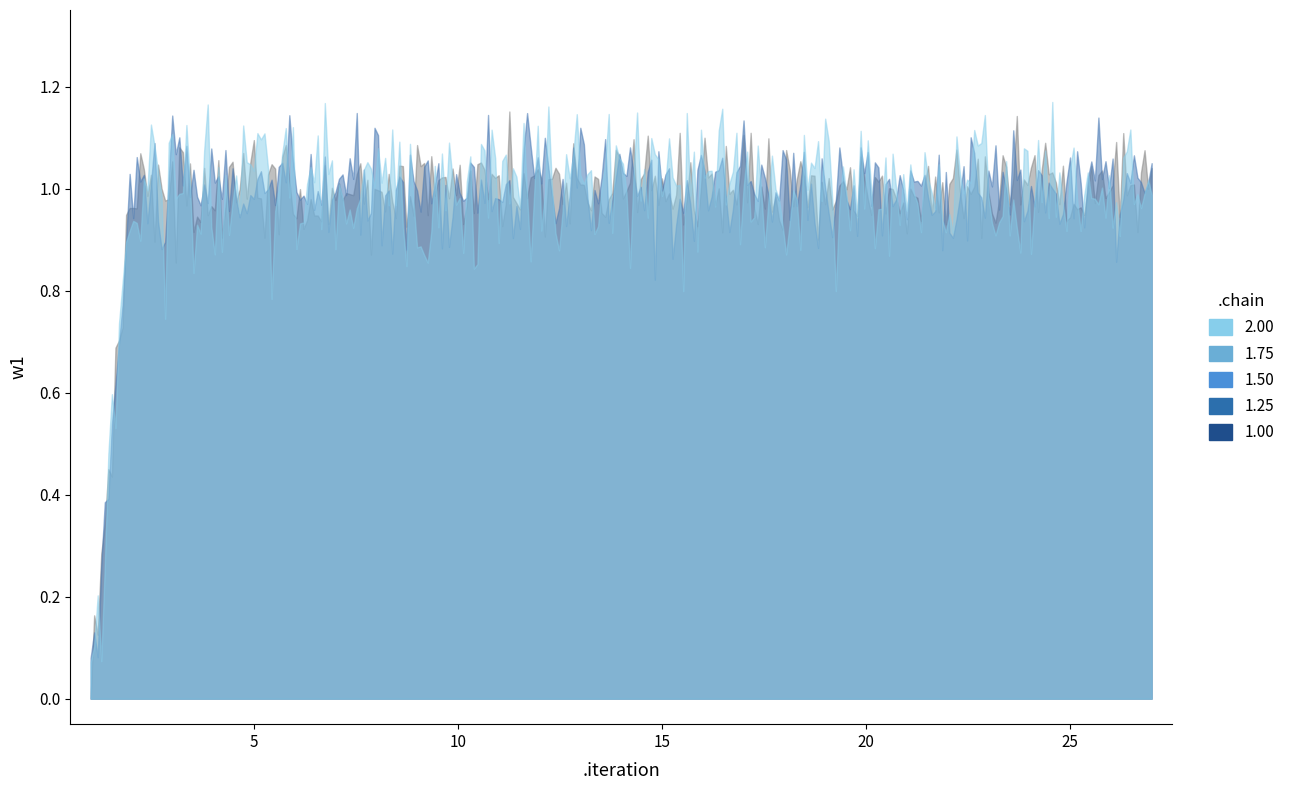

What is the sum of all values?

26